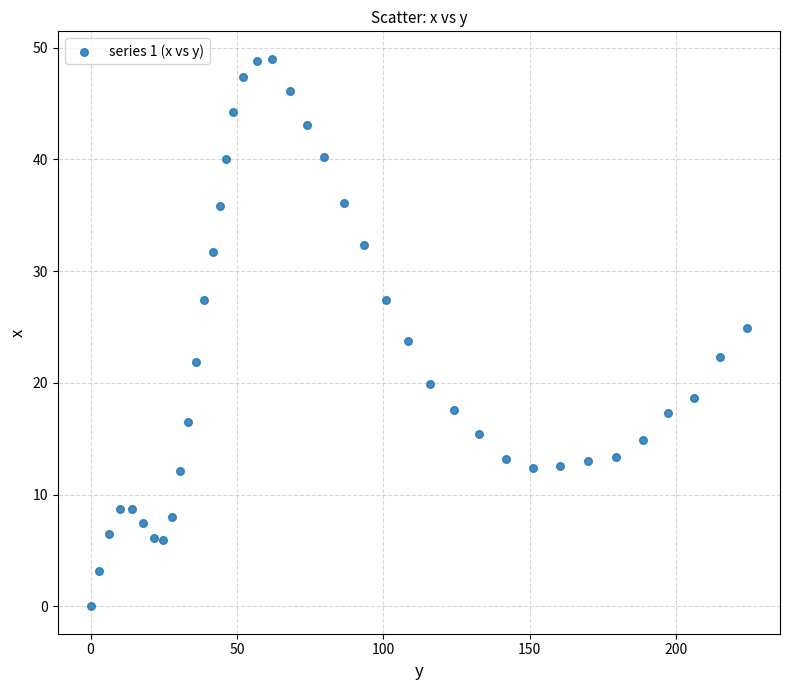

What is the range of X values (max minus min)?

224.3